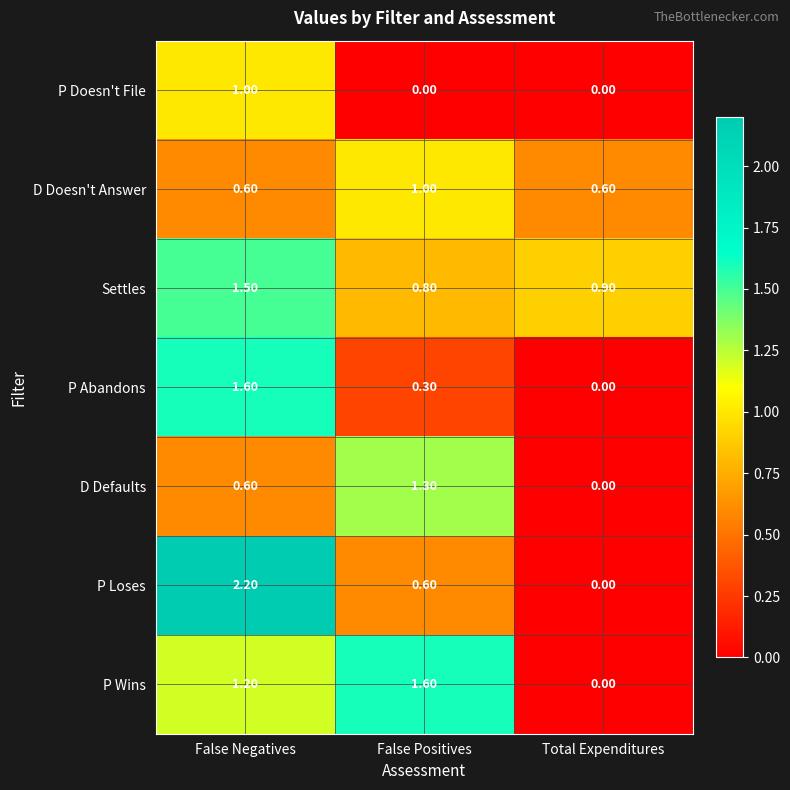

What is the average value of the Settles series?

1.1